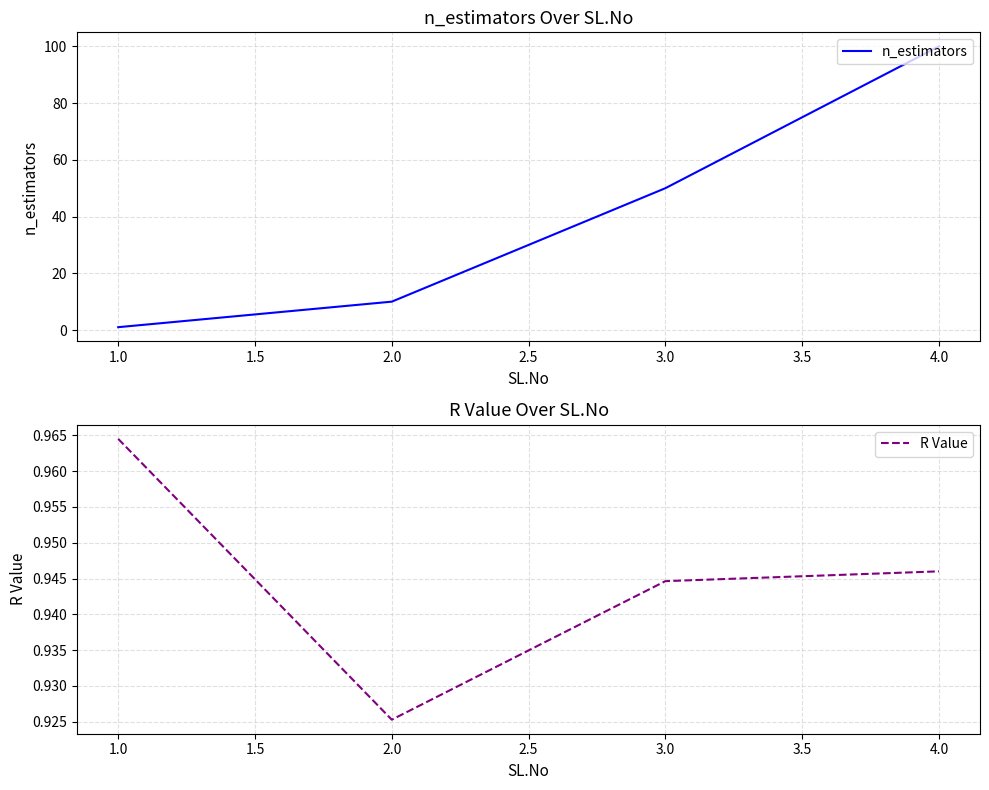

Rank the categories by R Value value from lowest to highest.

2.0, 3.0, 4.0, 1.0